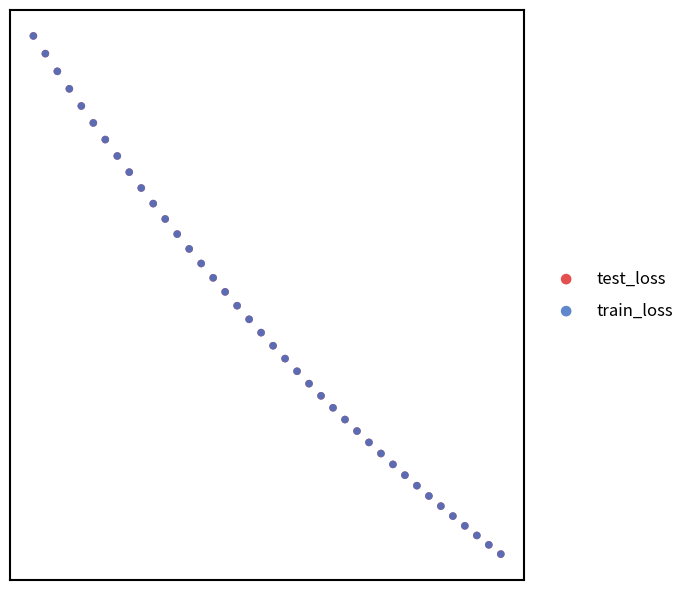

What are all the series names shown in the legend?

test_loss, train_loss